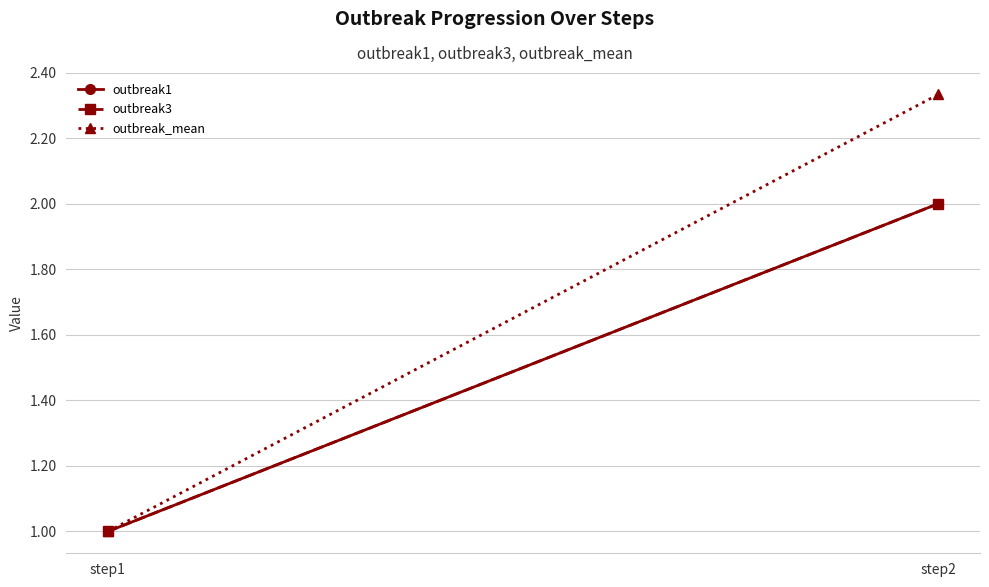

What is the sum of all outbreak3 values?

3.0